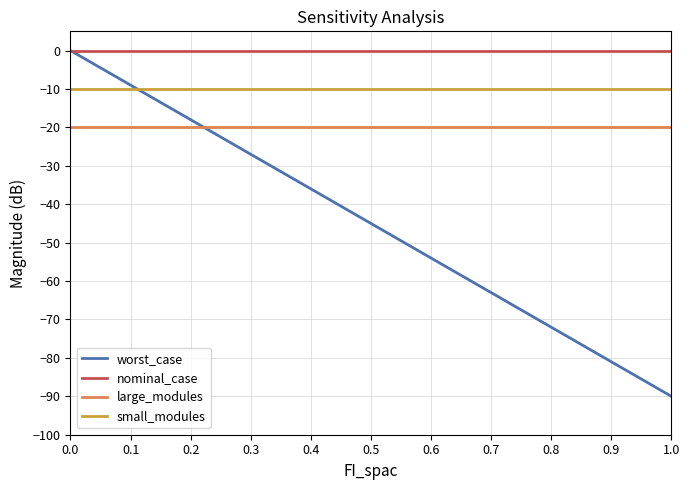

Where do large_modules and worst_case first cross each other?

0.2 and 0.3